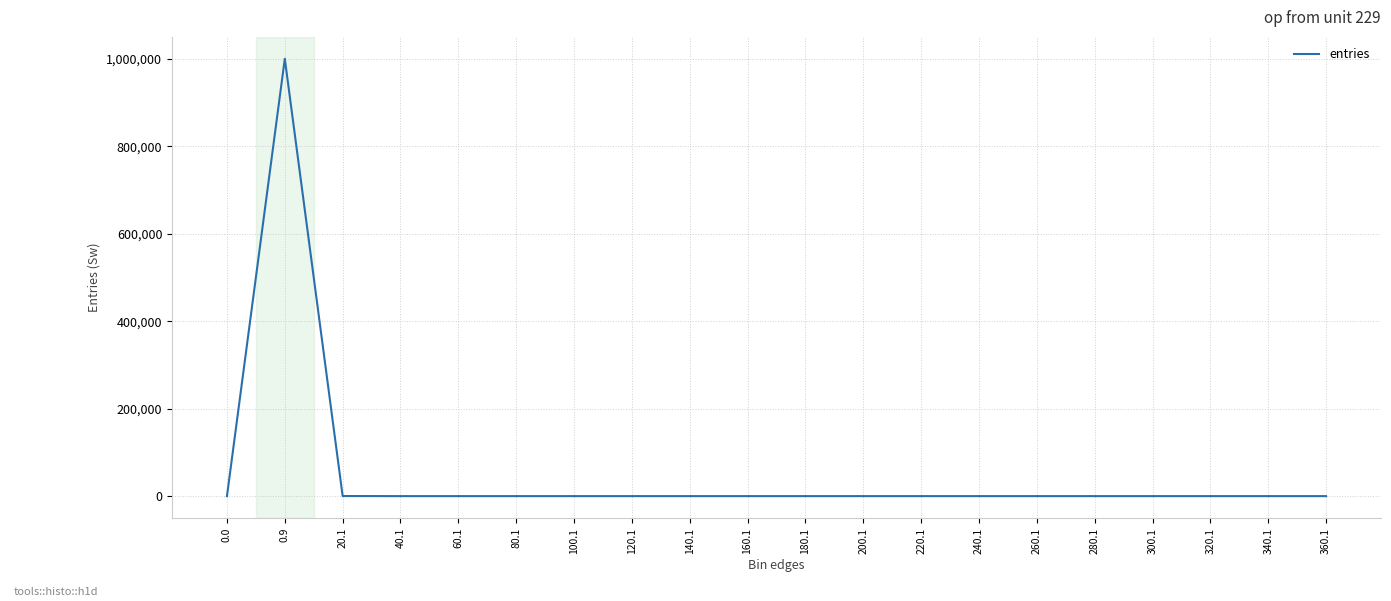

What is the greatest value displayed?

999768